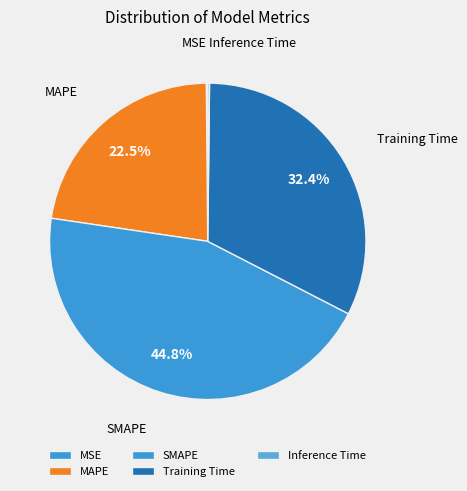

Is the sum of MAPE and SMAPE greater than half?

Yes